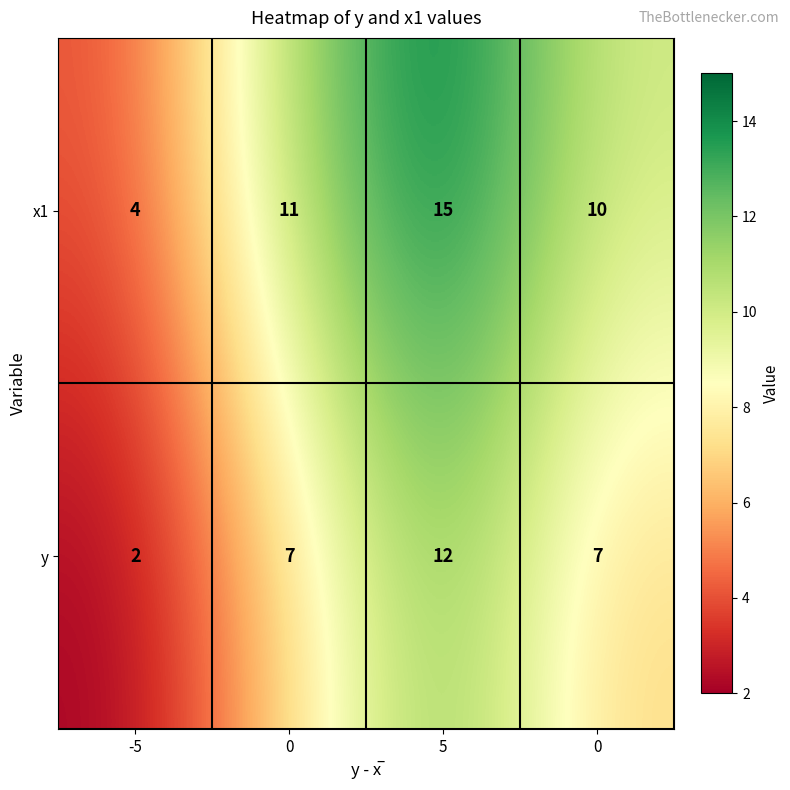

What is the difference between the highest and lowest values at -5?

2